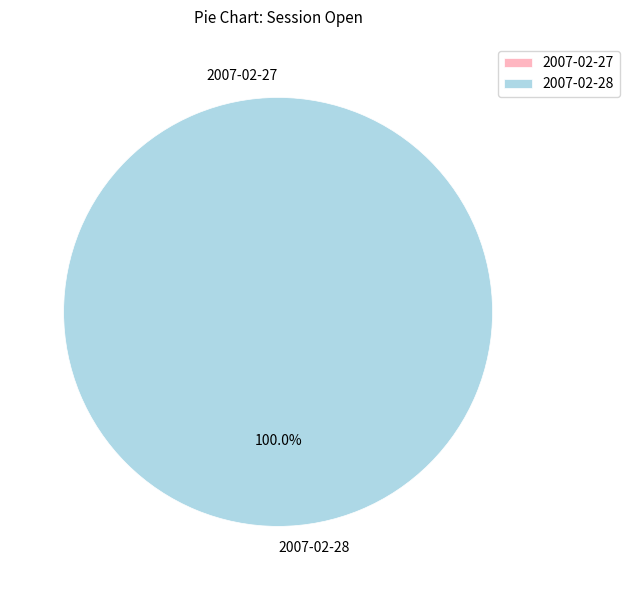

What percentage is the 2007-02-28 slice, to the nearest percent?

100%